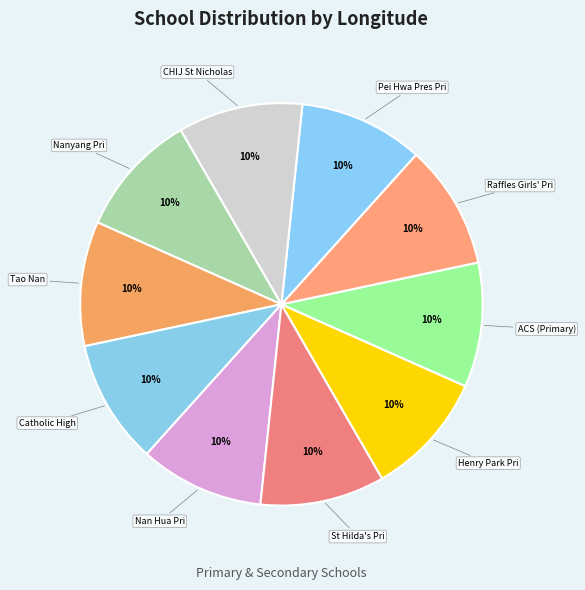

To the nearest percent, what portion does ACS (Primary) represent?

10%